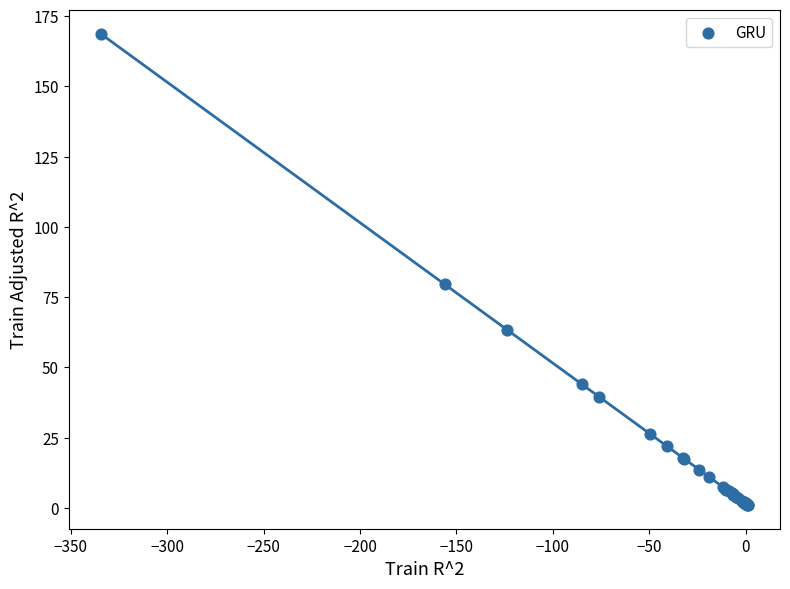

What Y value in the scatter plot is closest to 84?

79.6